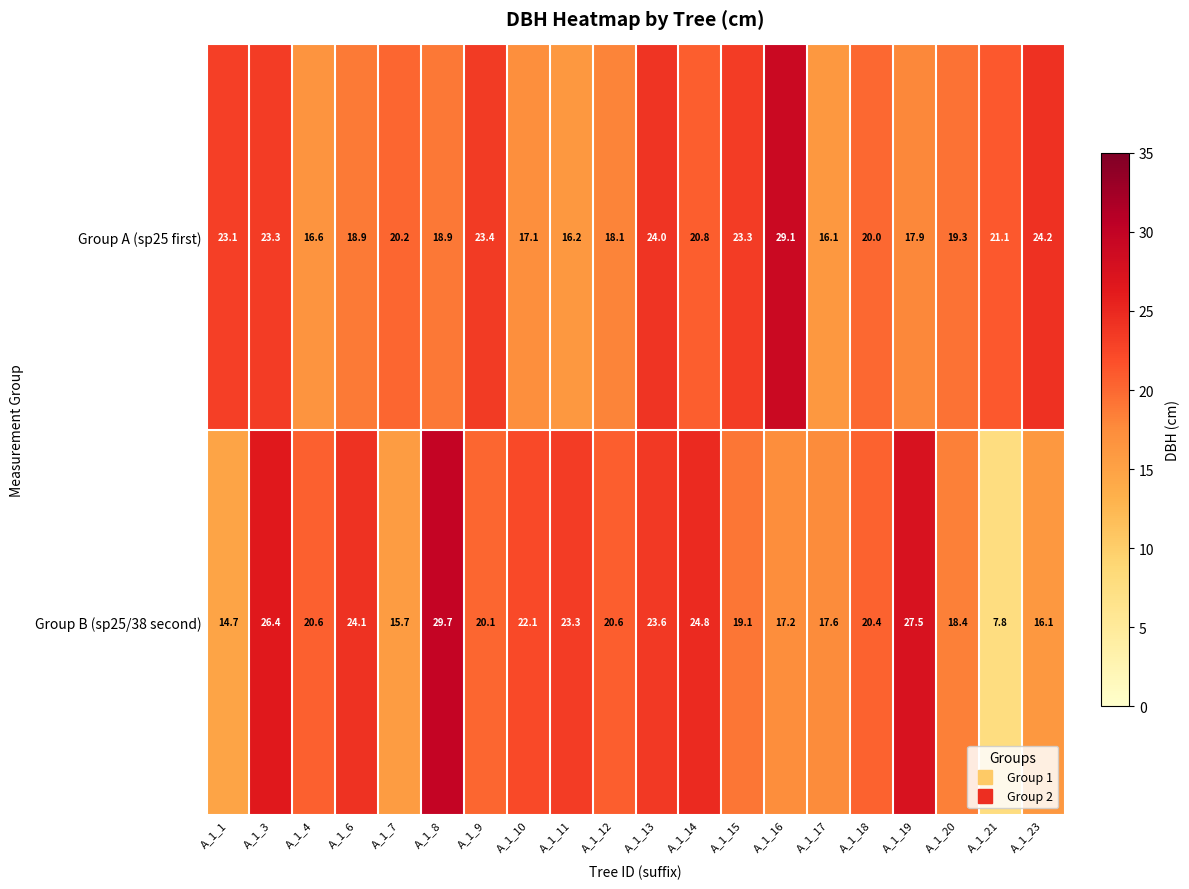

Count the number of data series in this chart.

2